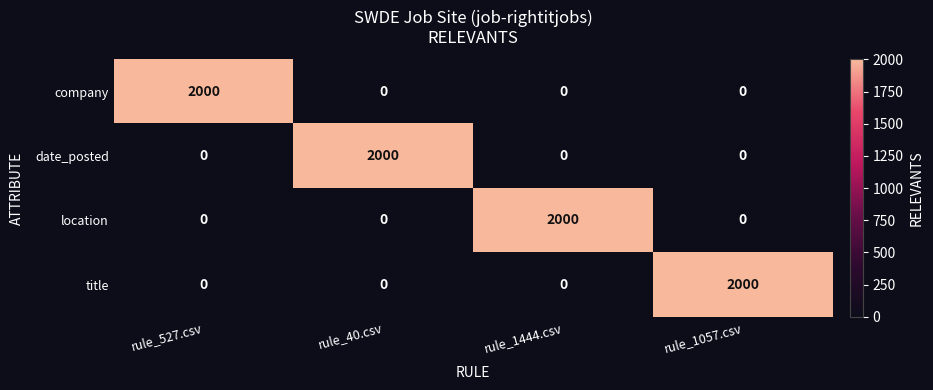

What is the sum of all date_posted values?

2000